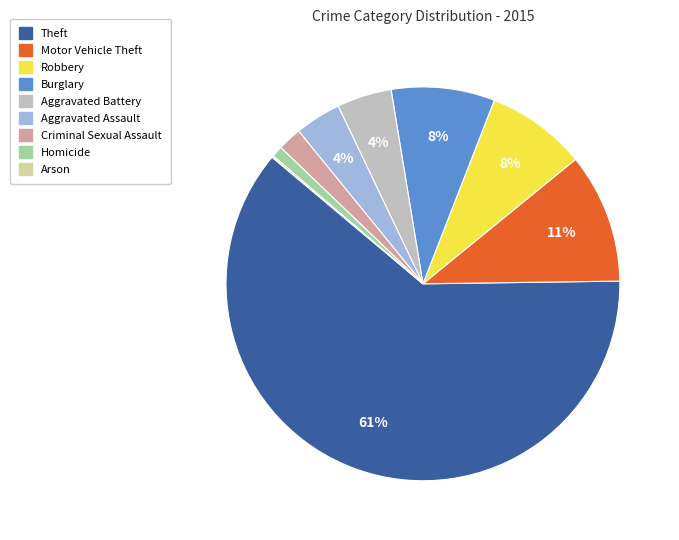

Which has a higher value, Homicide or Criminal Sexual Assault?

Criminal Sexual Assault